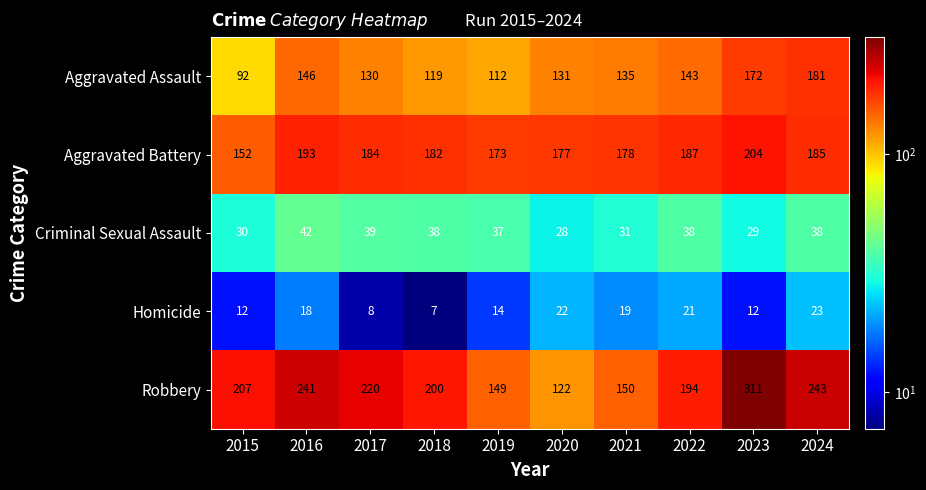

At which category is the sum across all series the highest?

2023